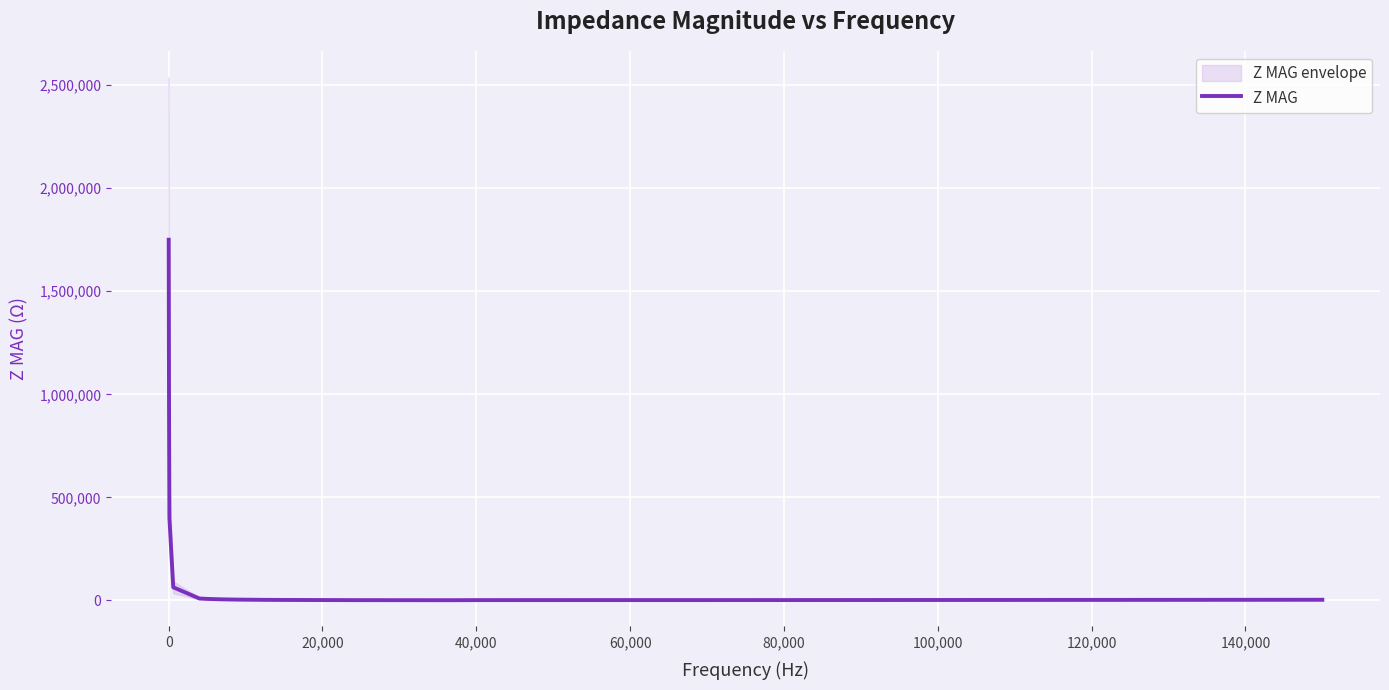

What is the highest value of the Z MAG series?

1750000